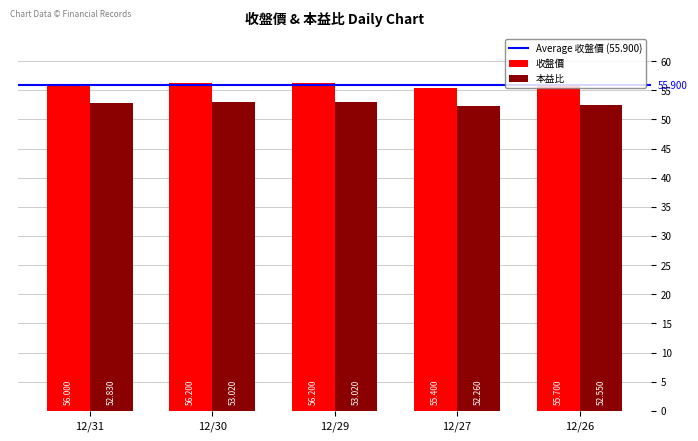

At how many categories does at least one series exceed 55?

5